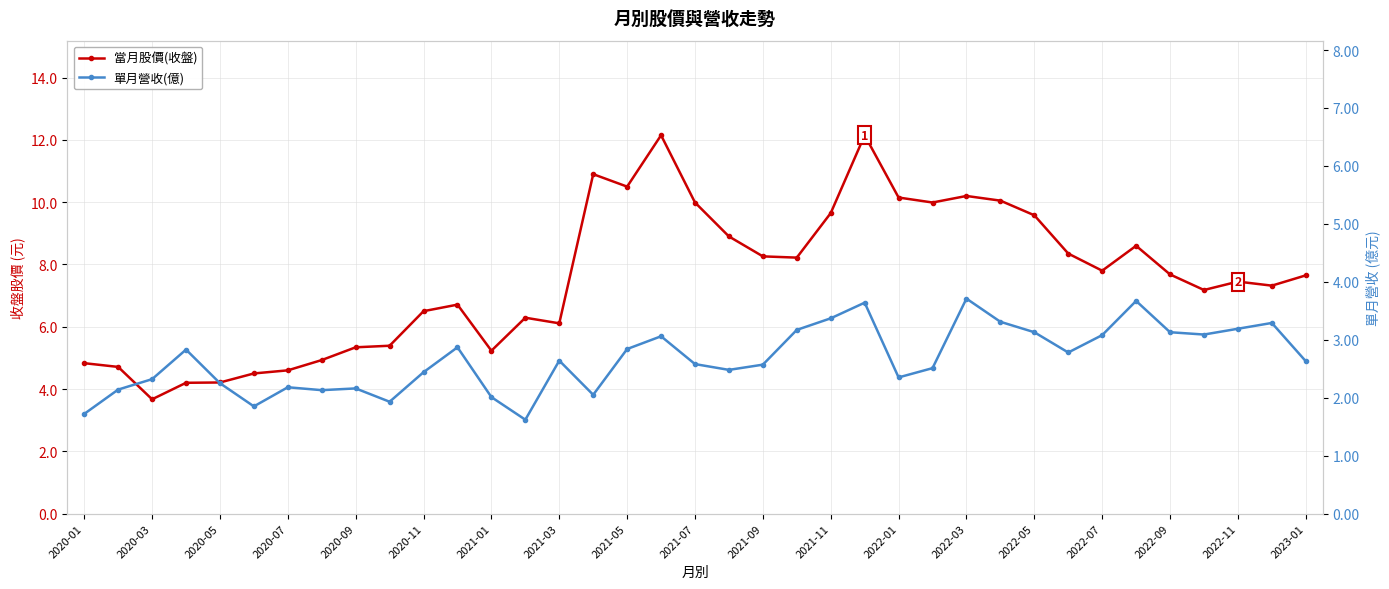

Does the chart display data point markers on the line(s)?

Yes